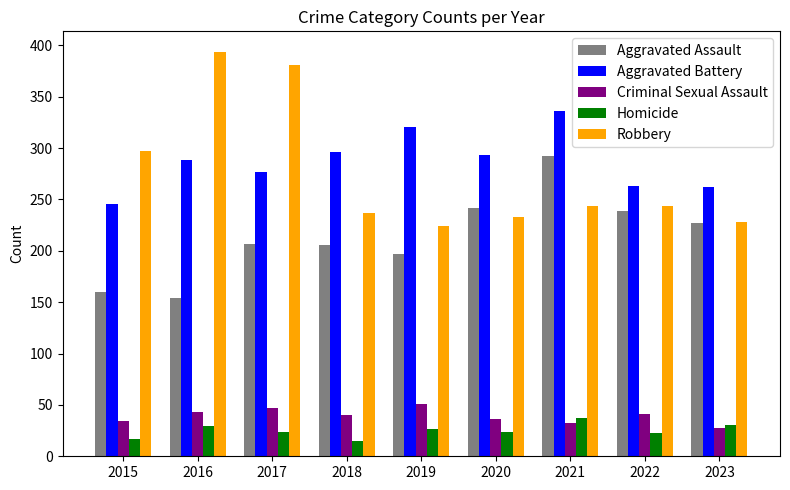

What is the difference between the maximum and minimum values in the Robbery series?

170